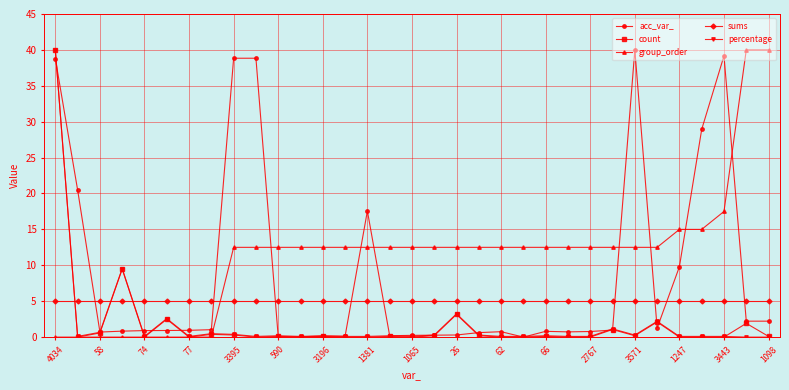

What is the lowest value of the sums series?

5.0